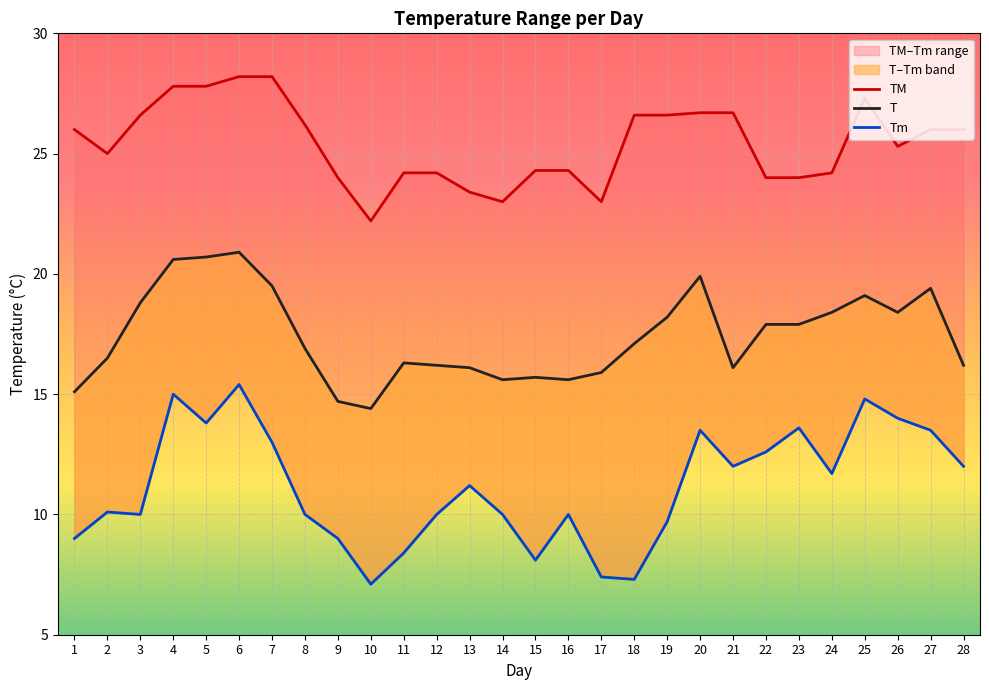

List the series in order of their peak value, highest first.

TM, T, Tm